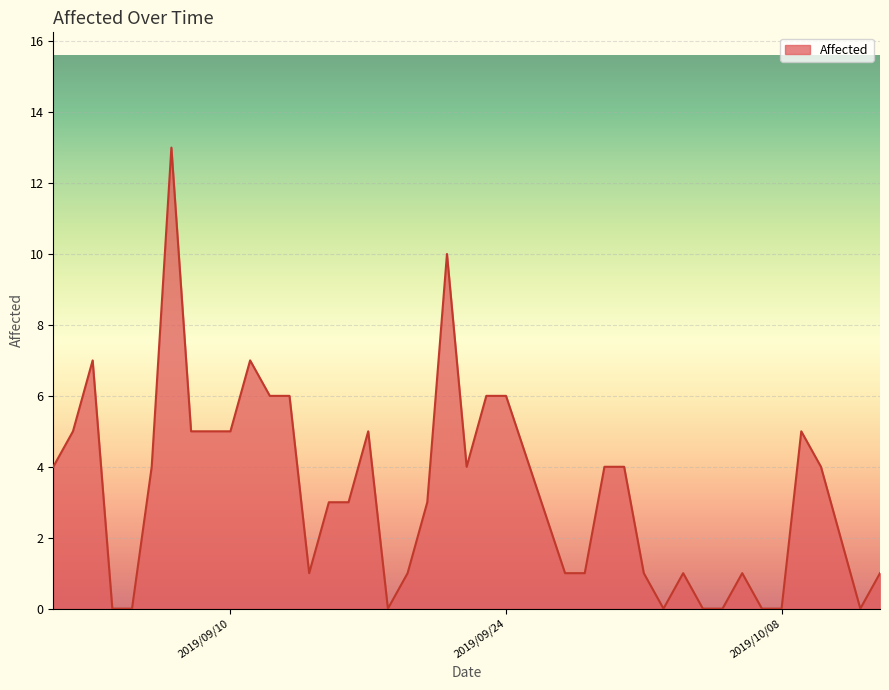

How many lines are shown in the chart?

1